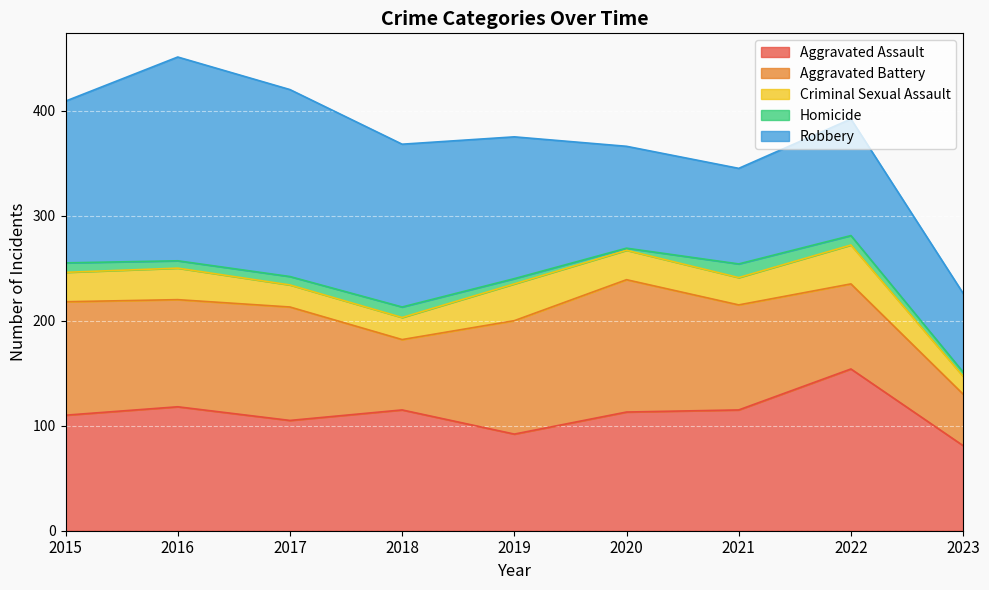

True or false: Robbery has more than 1 points higher than both neighbors.

True